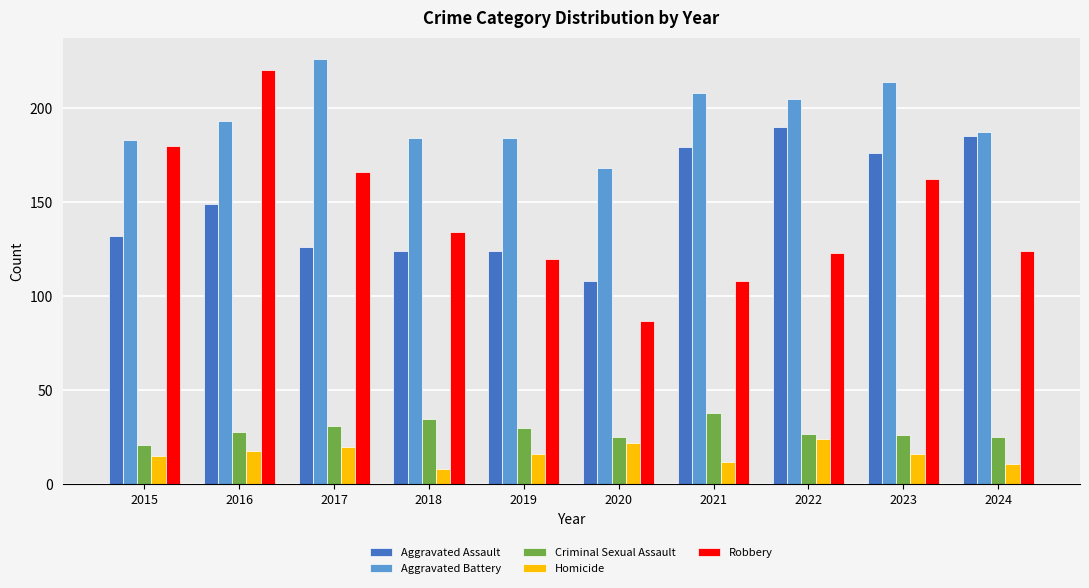

What is the highest value of the Robbery series?

220